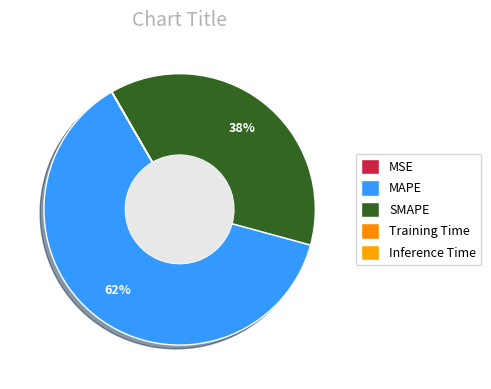

To the nearest percent, what portion does MAPE represent?

62%